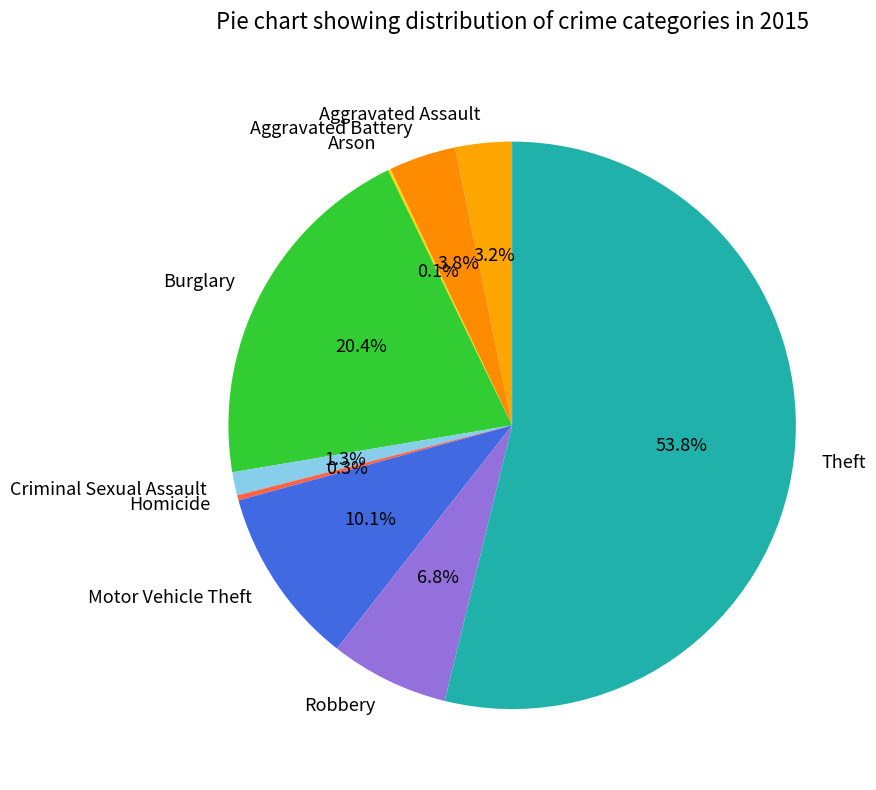

To the nearest percent, what percentage of the pie is Aggravated Battery?

4%